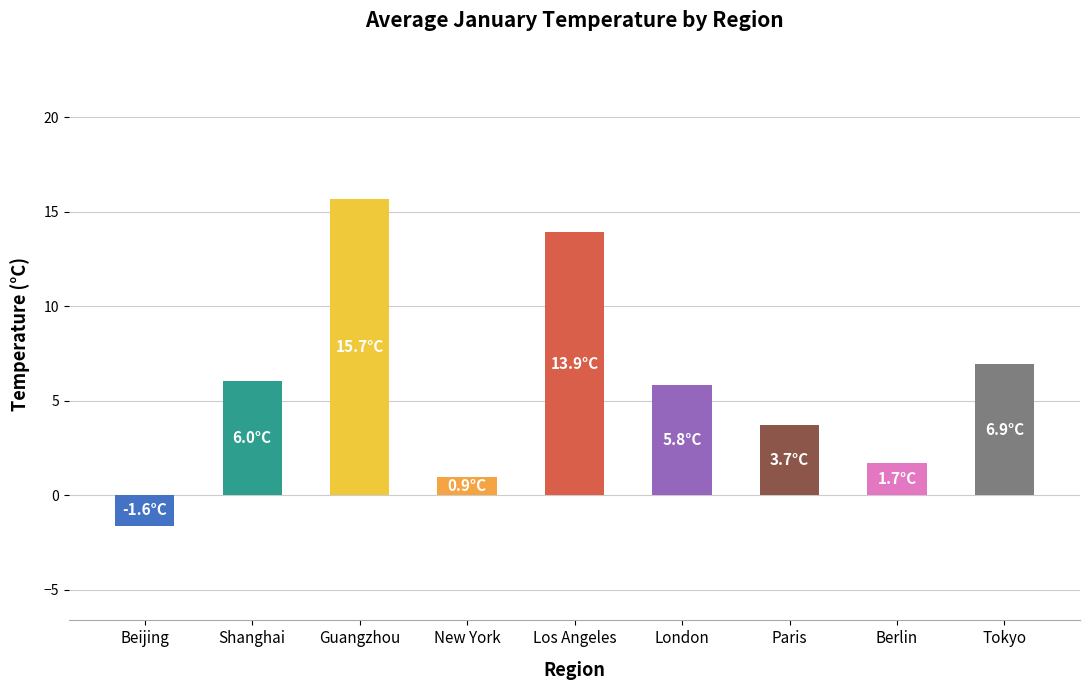

What is the approximate value at Beijing?

-1.6